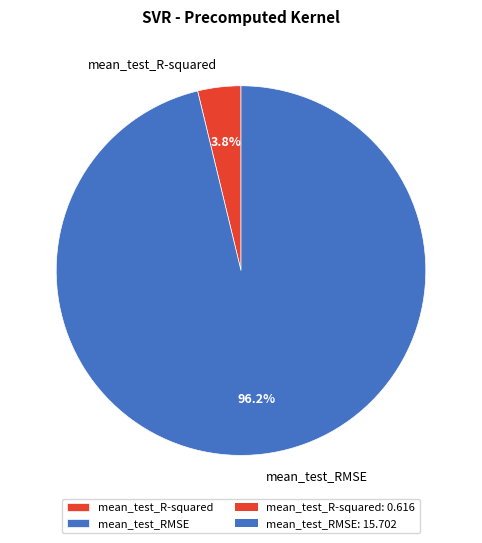

What is the largest slice in the pie chart?

mean_test_RMSE